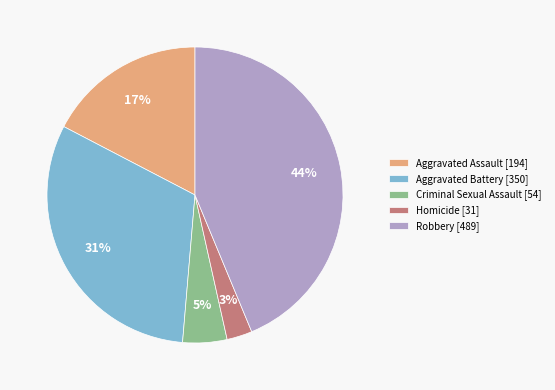

To the nearest percent, what percentage of the pie is Robbery?

44%